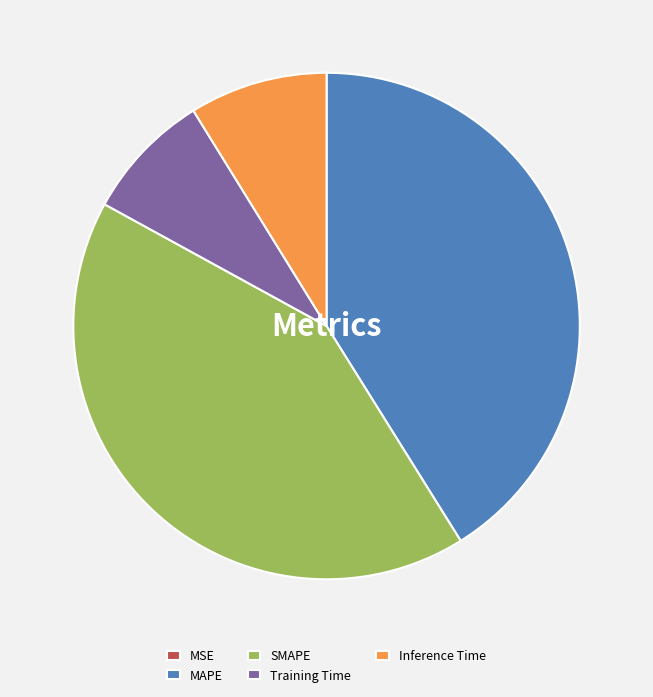

Which slice is the largest?

SMAPE